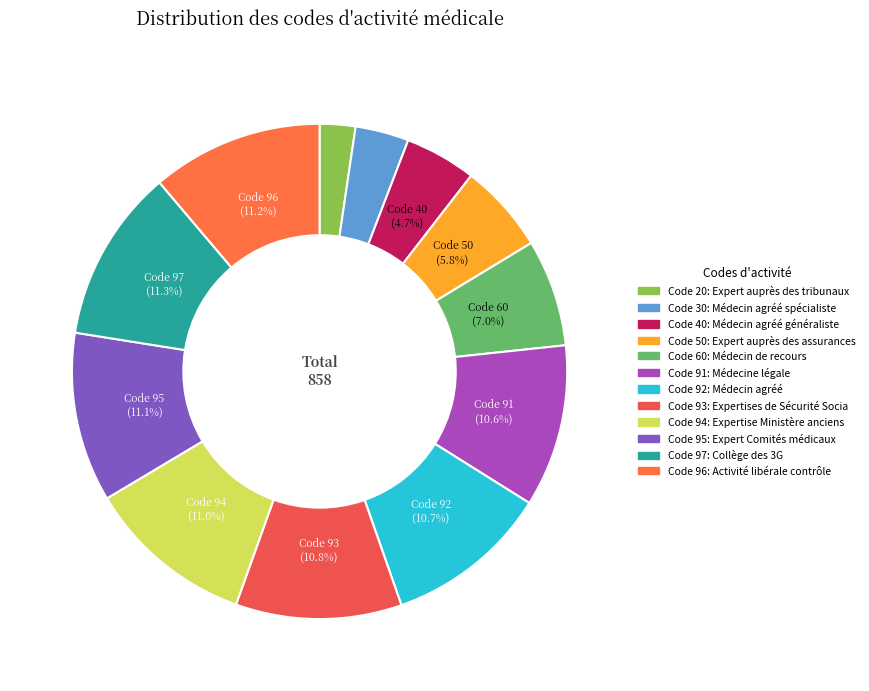

How many segments does this pie chart have?

12